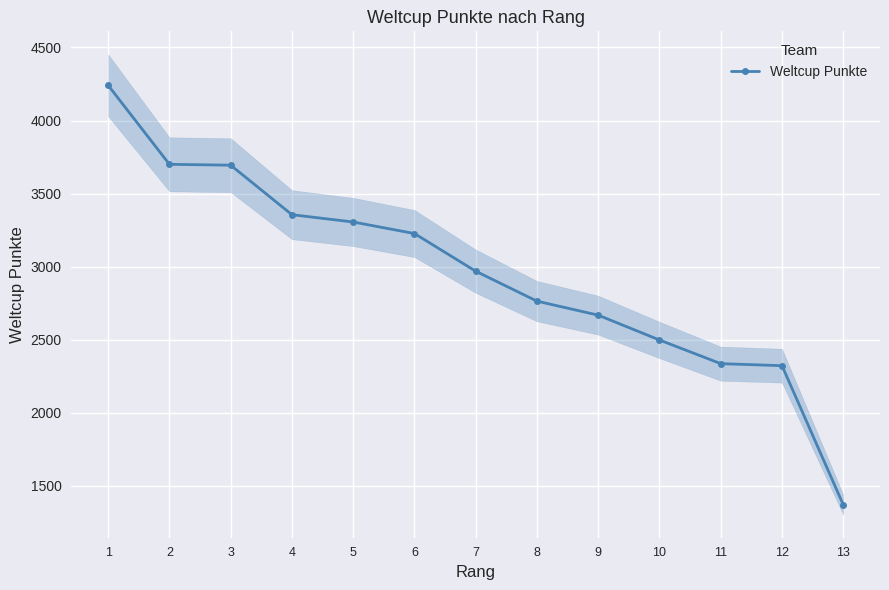

The chart shows a value of 1146 at 8. True or false?

False